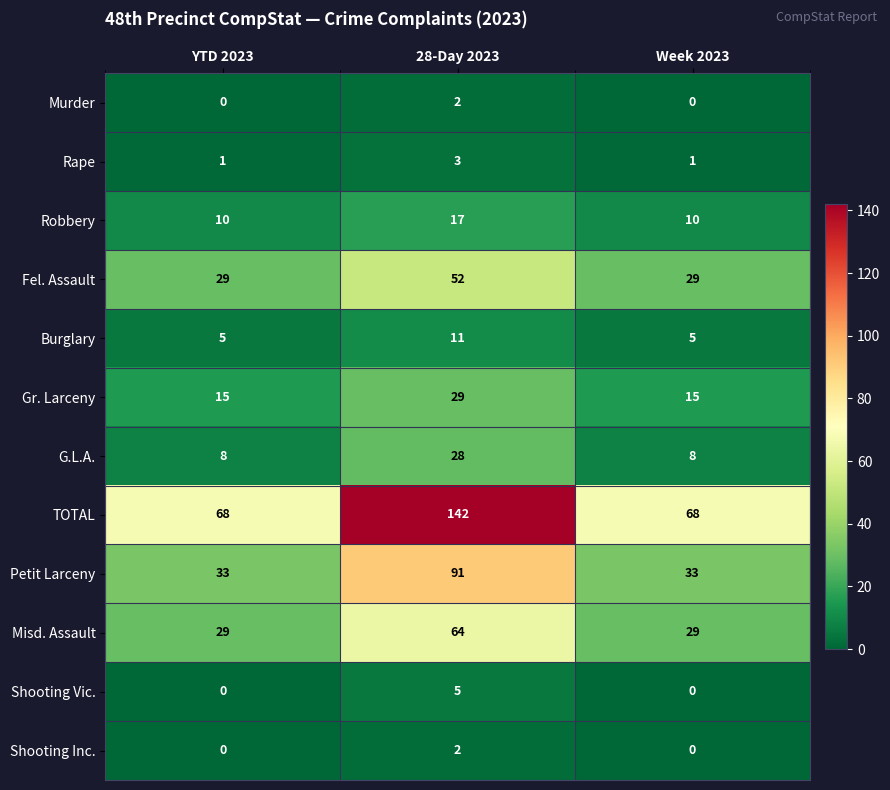

Read the Misd. Assault value at Week 2023, to the nearest 5.

30